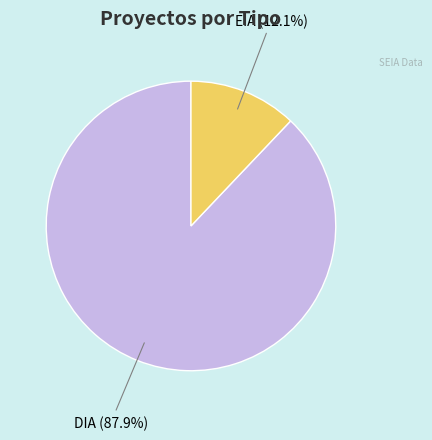

To the nearest percent, what is the average slice percentage?

50%